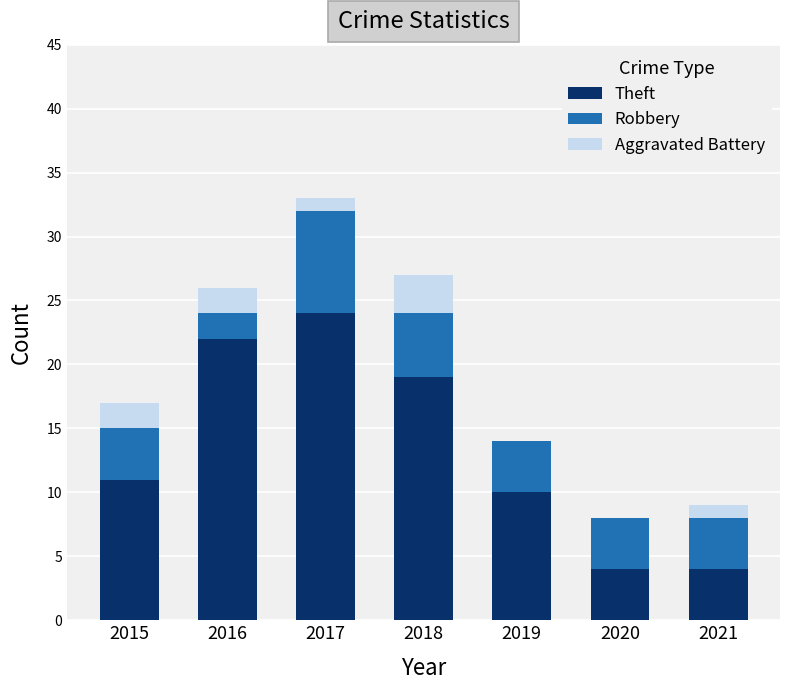

At which category is the sum across all series the highest?

2017